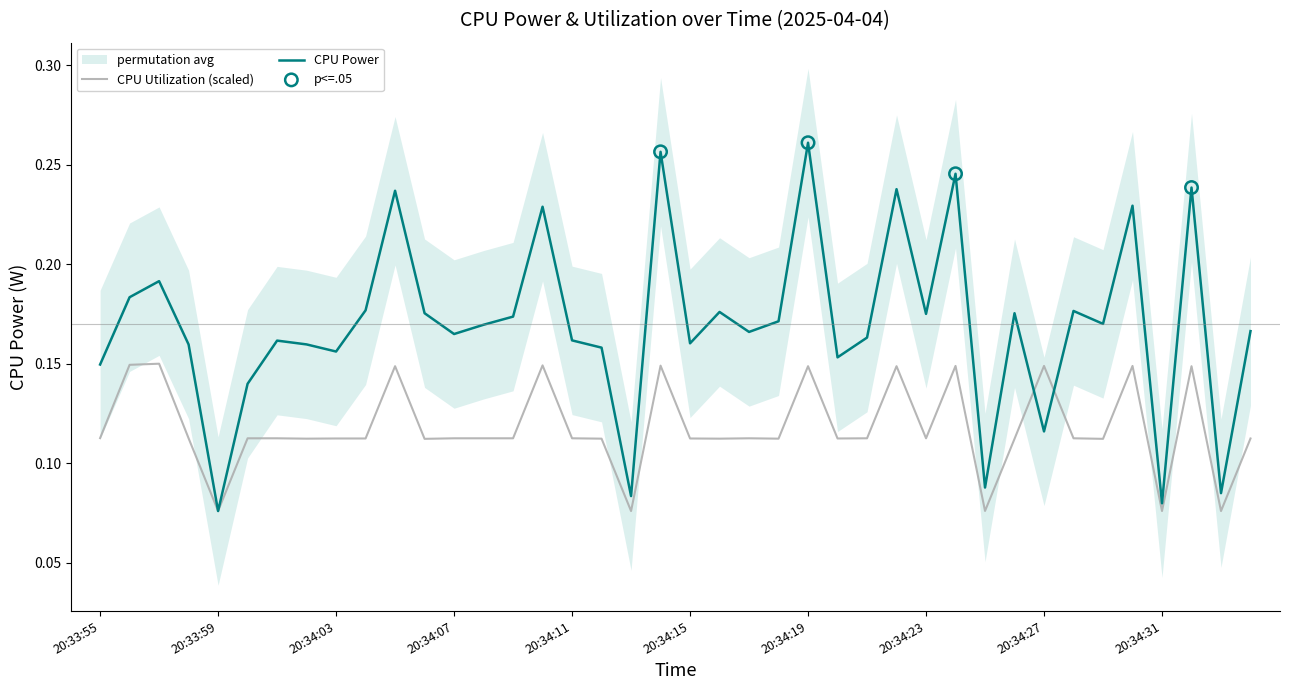

At which category is the sum across all series the highest?

20:34:19